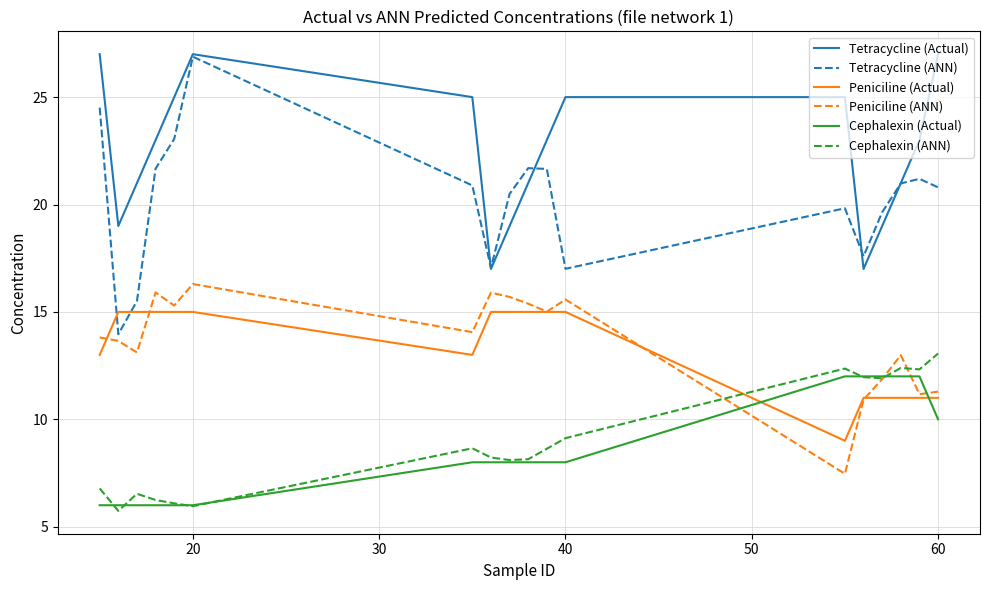

What is the maximum value for Peniciline (Actual)?

15.0